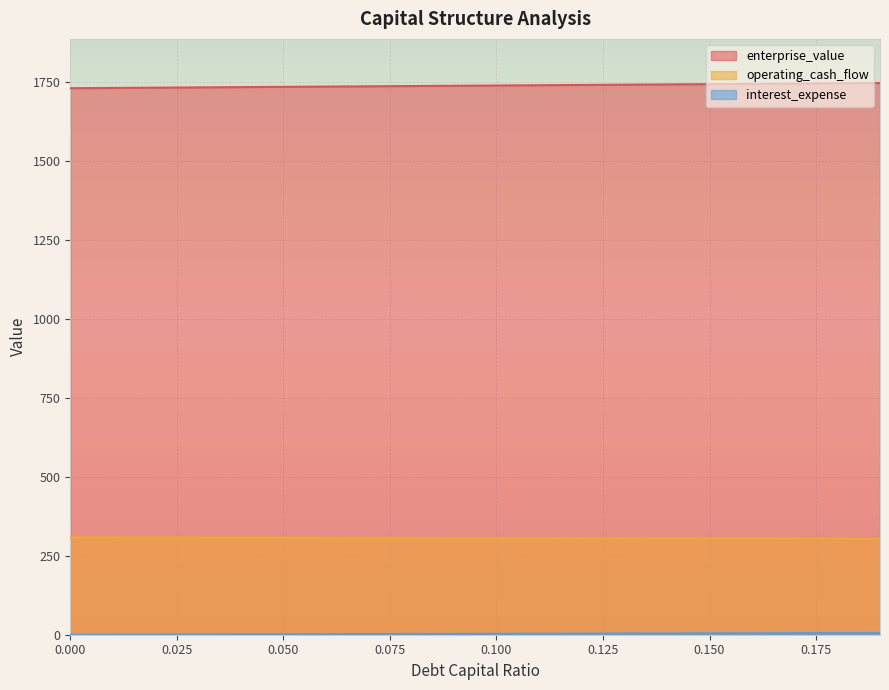

What is the difference between the highest and lowest values at 0.03?

1730.8